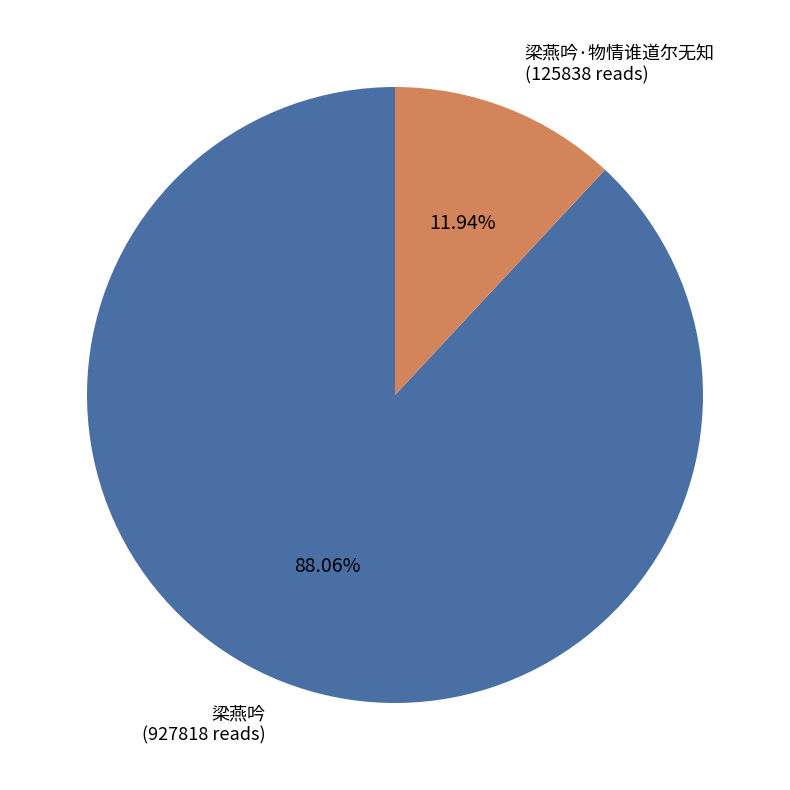

How many slices are in this pie chart?

2